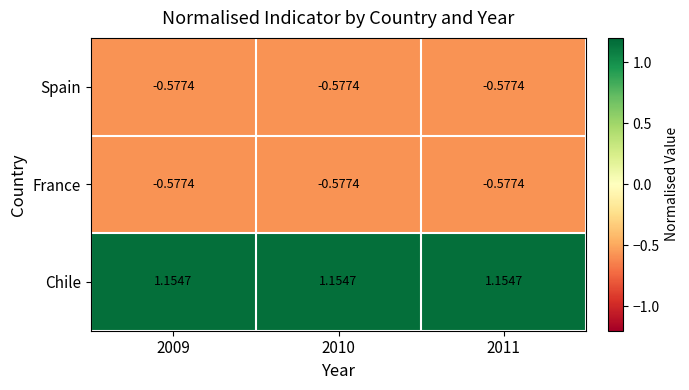

Which series has the largest total across all categories?

Chile